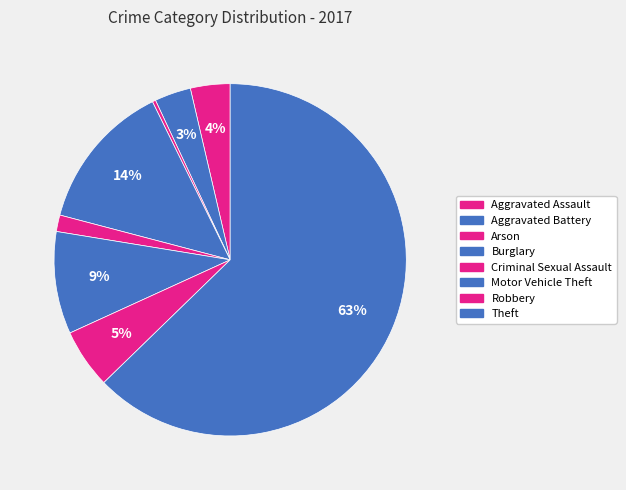

How many segments does this pie chart have?

8